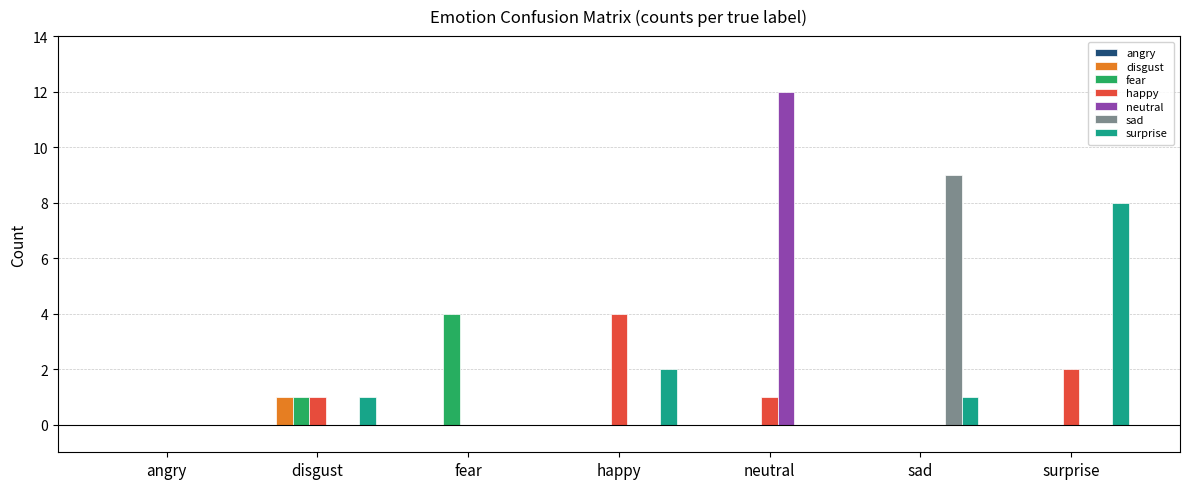

What is the total value across all series at fear?

4